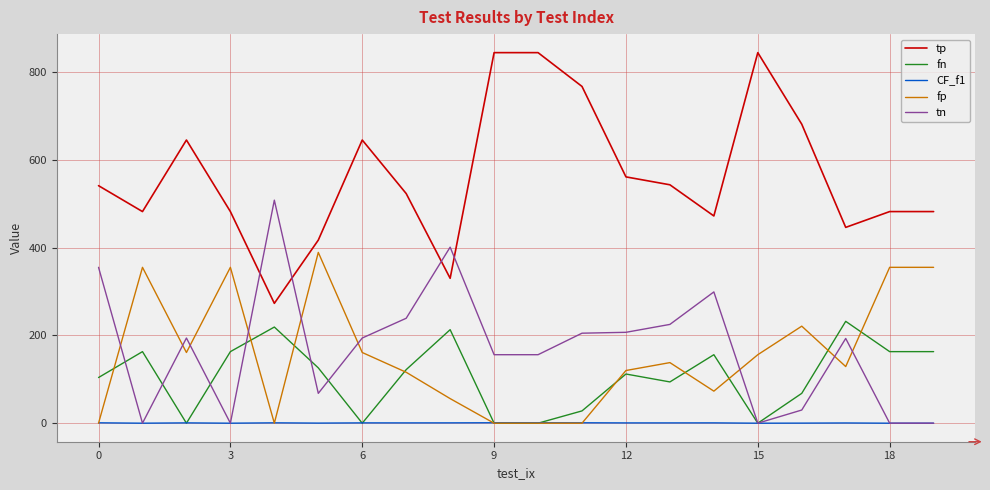

Which series has the largest total across all categories?

tp